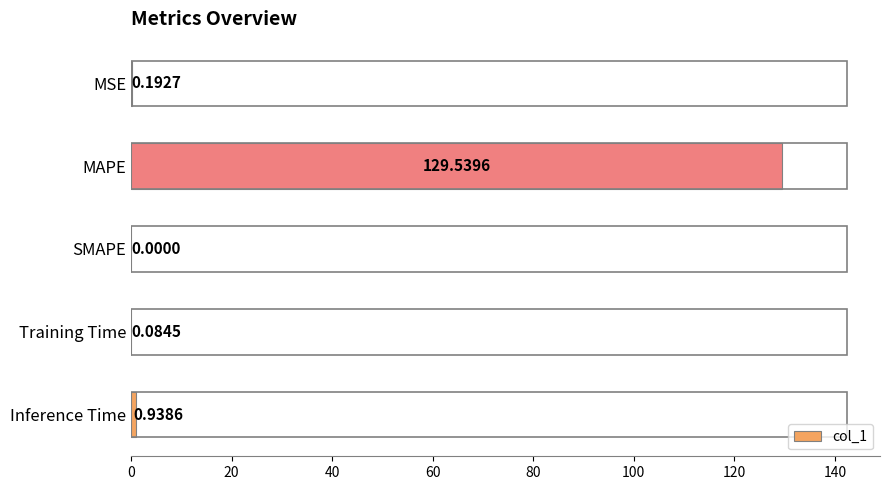

What is the change in value from Training Time to Inference Time?

+0.9